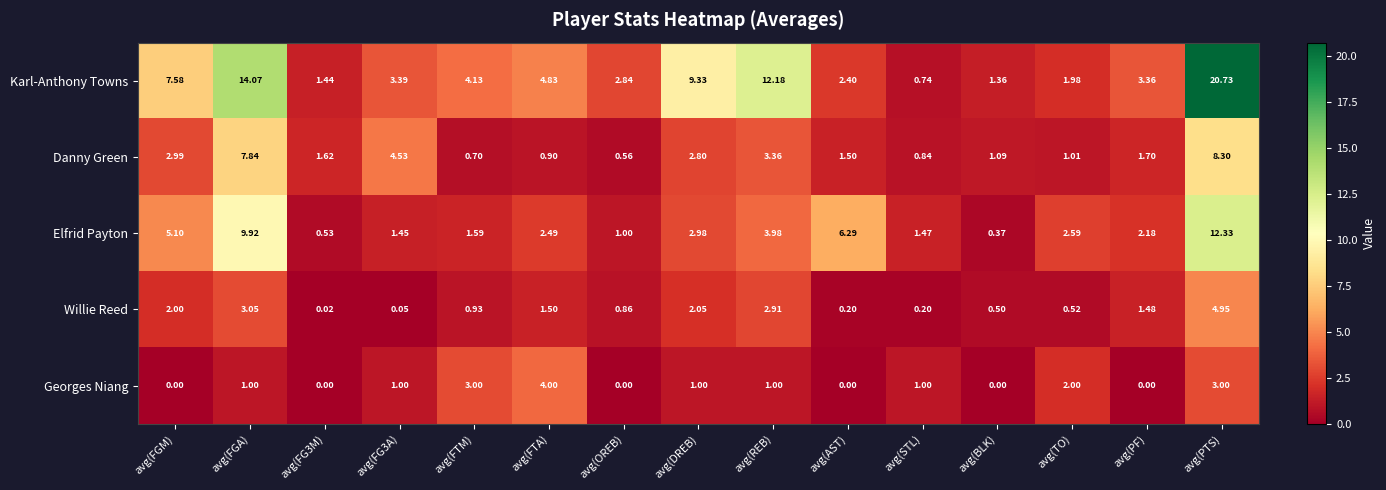

Where does the Danny Green series first go above 1?

avg(FGM)